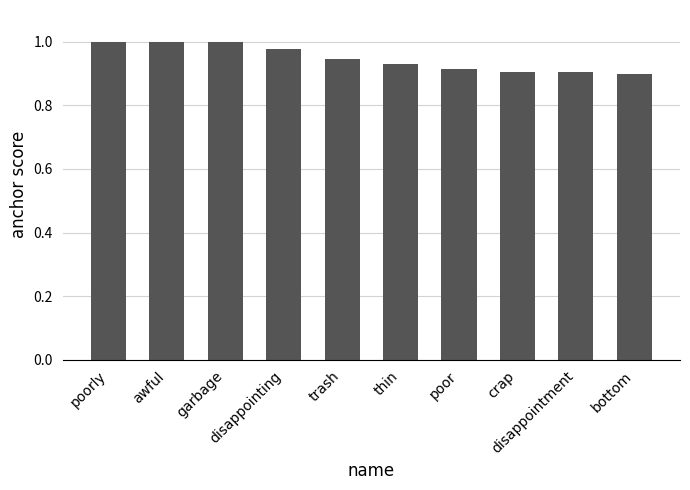

Does the chart contain any negative values?

No